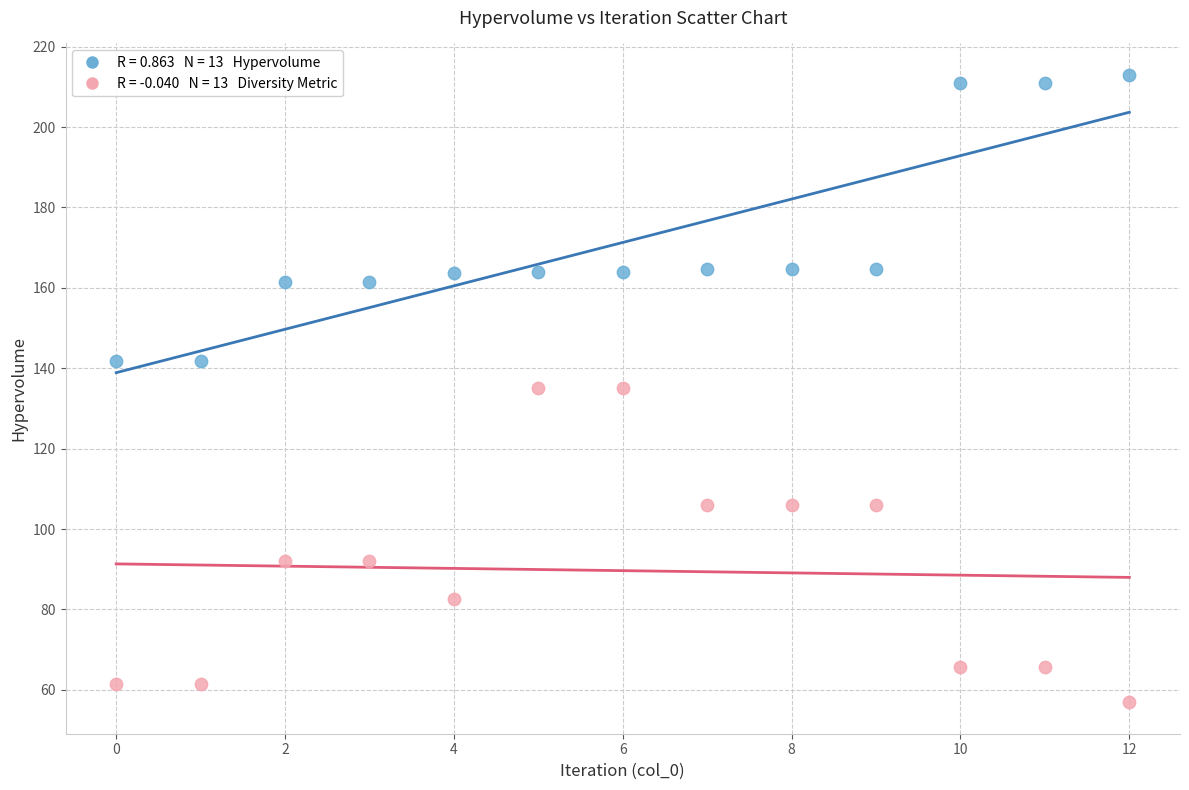

Across all data points, what is the range of Y values (max minus min)?

156.1